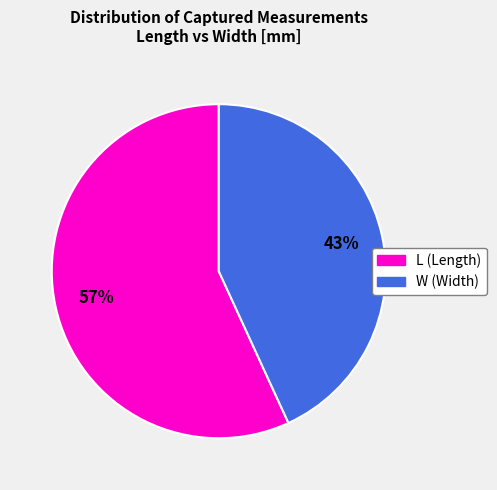

To the nearest percent, what is the difference between the largest and smallest slice percentages?

14%